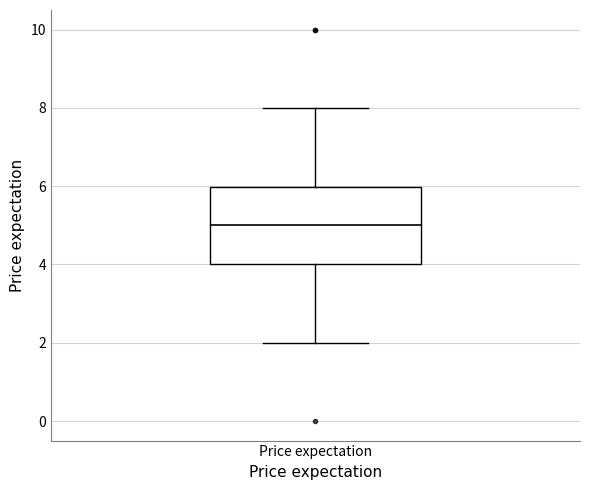

Read this box plot against the y-axis: the position of the median line, the range covered by the box, and the ends of both whiskers. The values are not printed on the chart, so give them approximately, as read against the axis.

median 5, box 4 to 6, whiskers 2 to 8